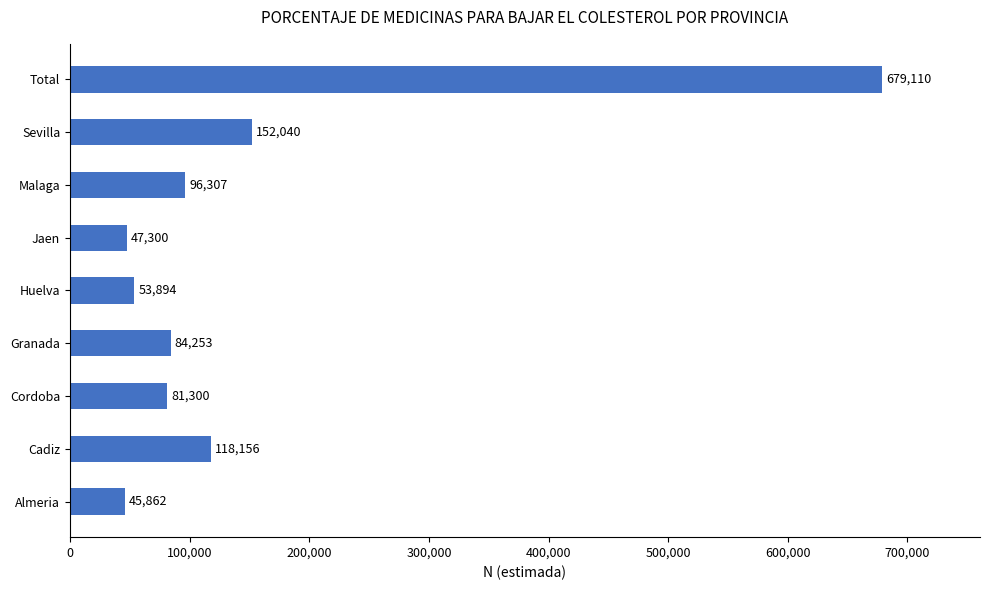

What is the difference between the maximum and minimum values?

633248